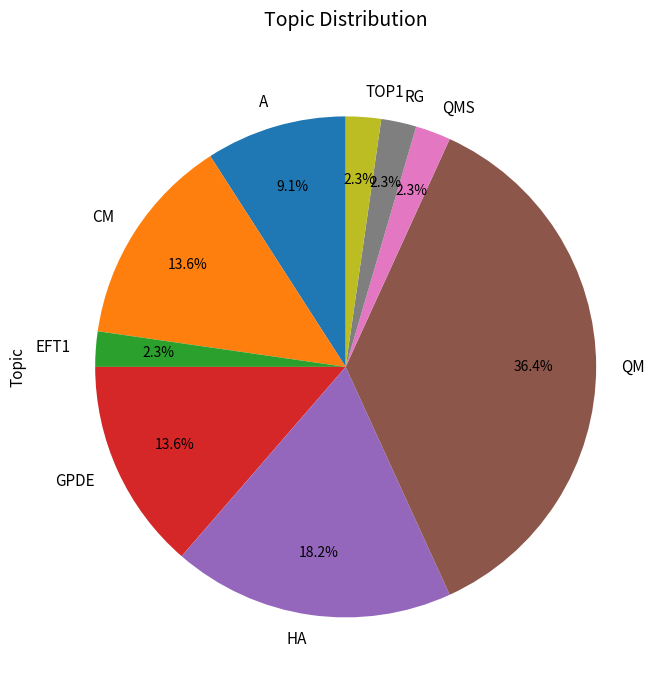

True or false: RG accounts for 12% of the total.

False